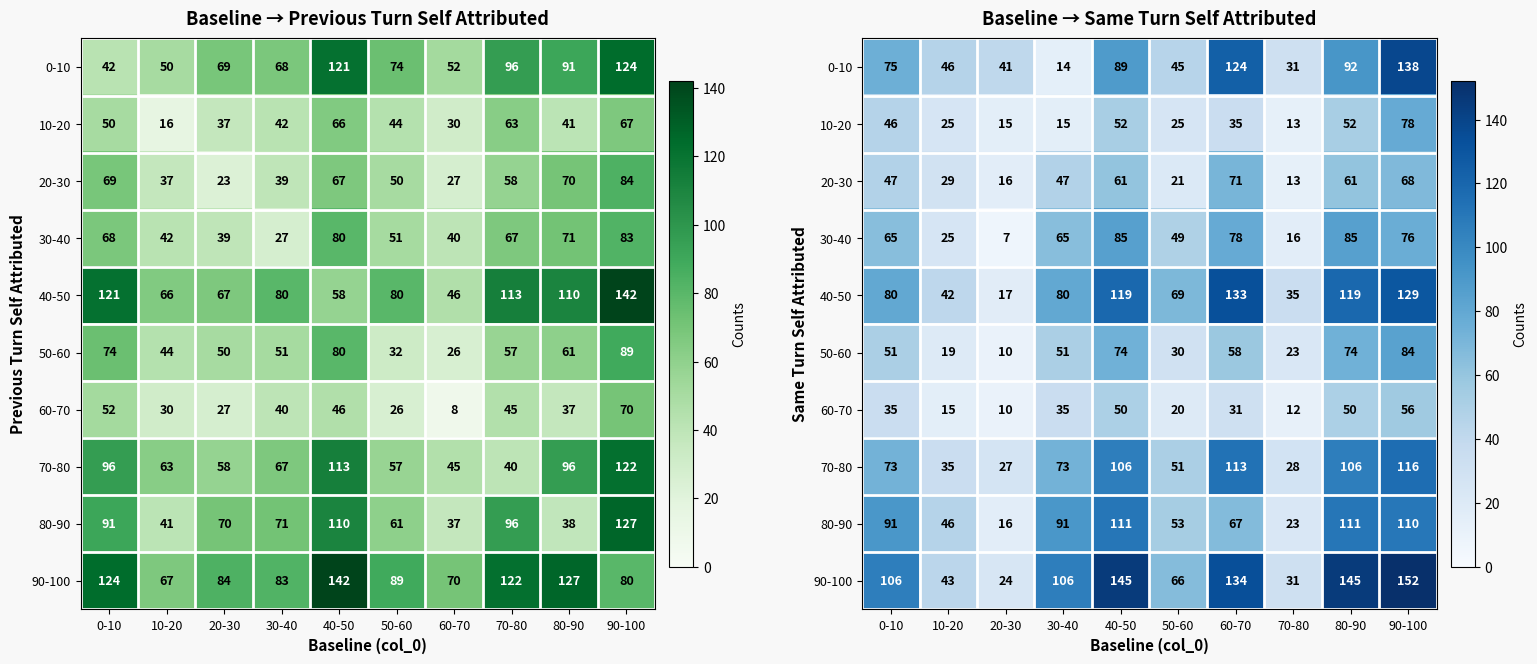

At which category is the sum across all series the highest?

90-100